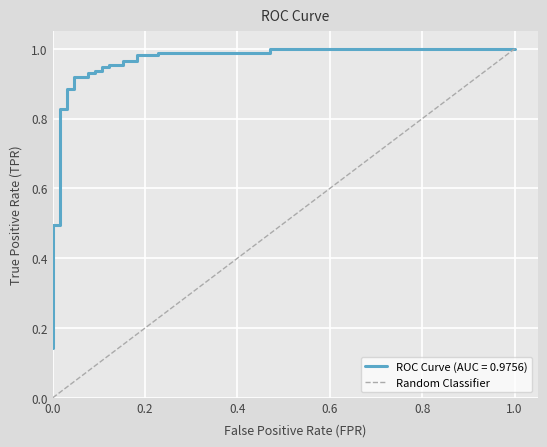

The chart shows a value of 1 at 1.0. True or false?

True